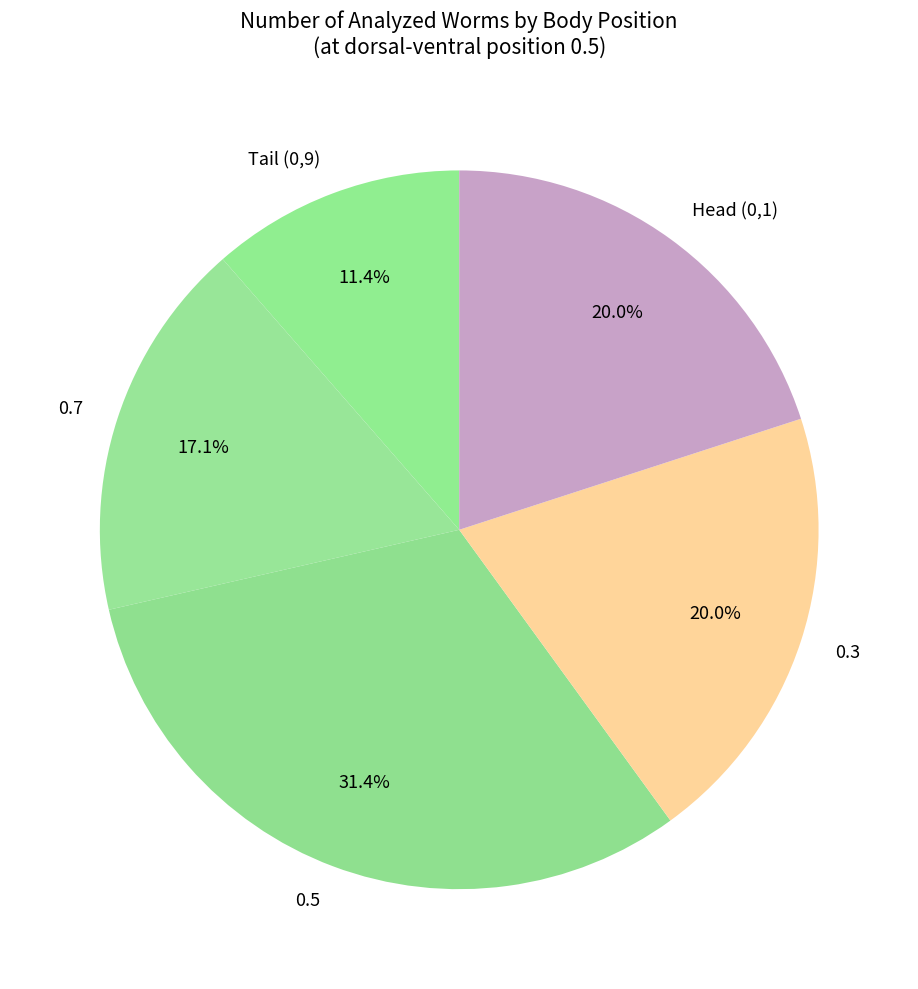

What is the ratio of the value at Tail (0,9) to the value at Head (0,1)?

0.6